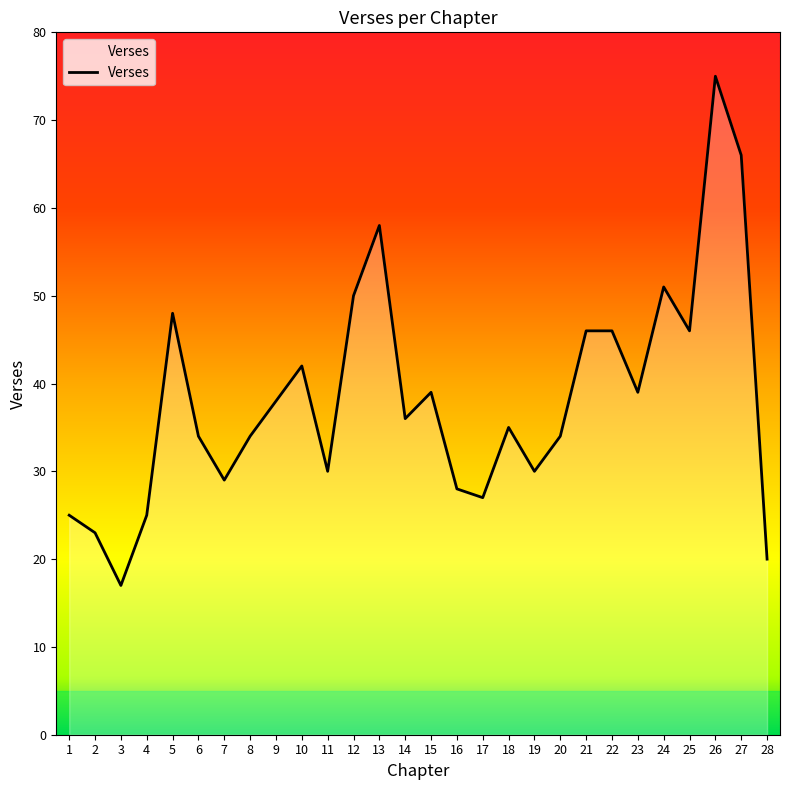

What is the difference between the maximum and second lowest values?

55